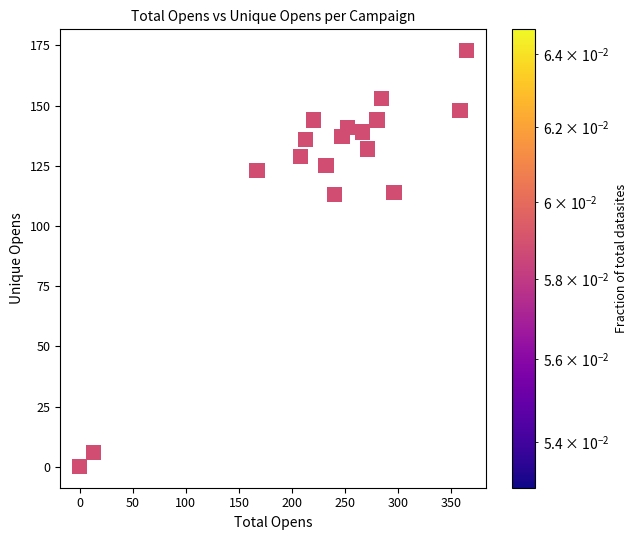

What is the range of X values (max minus min)?

364